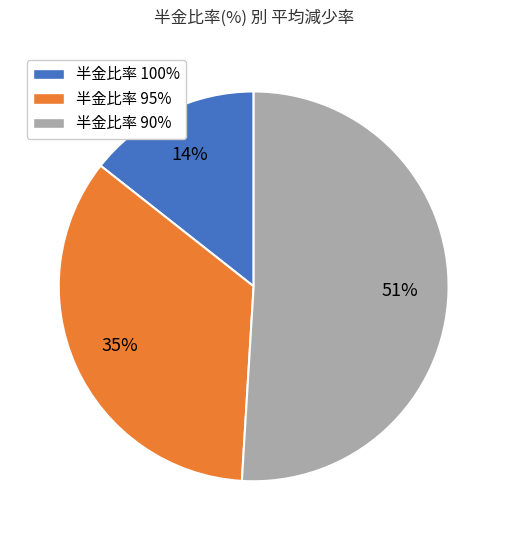

How many segments does this pie chart have?

3